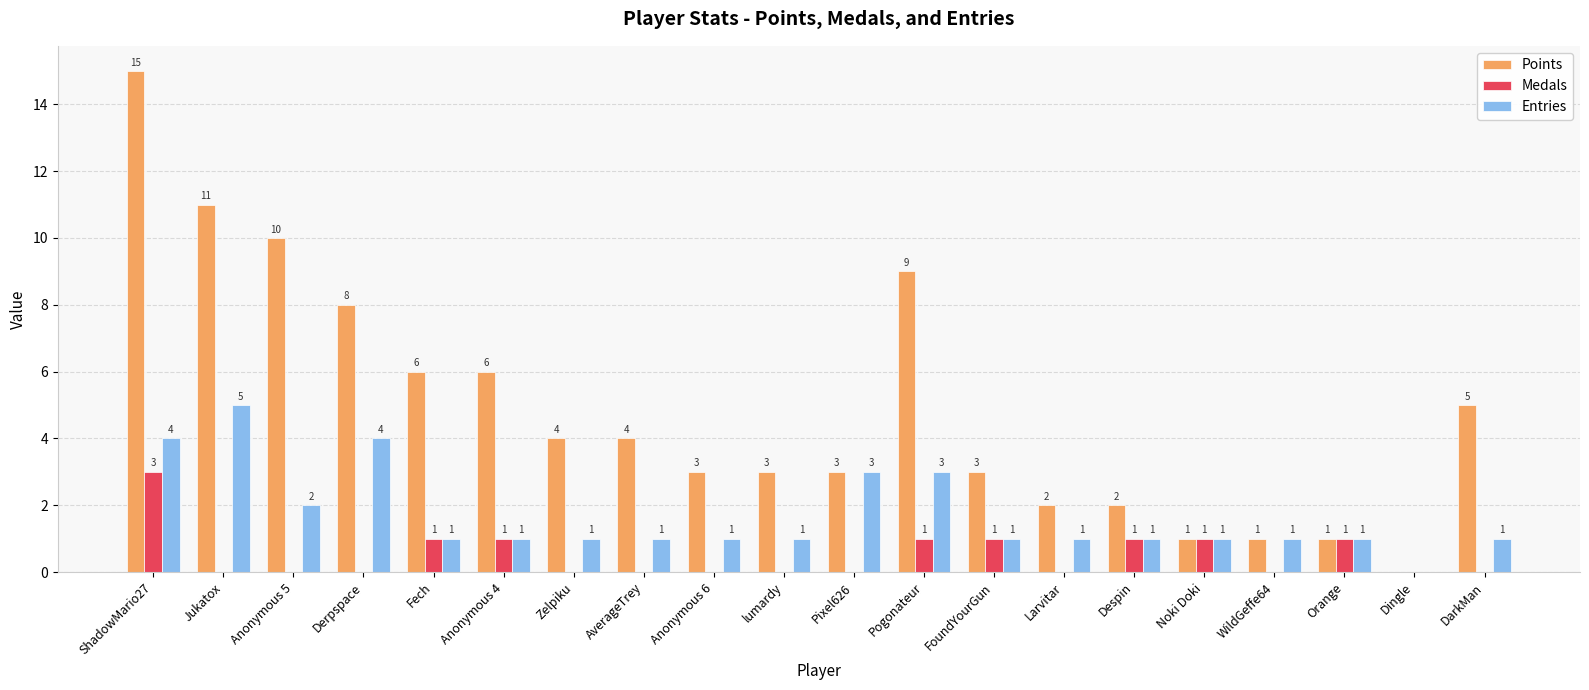

How many series are shown in this chart?

3